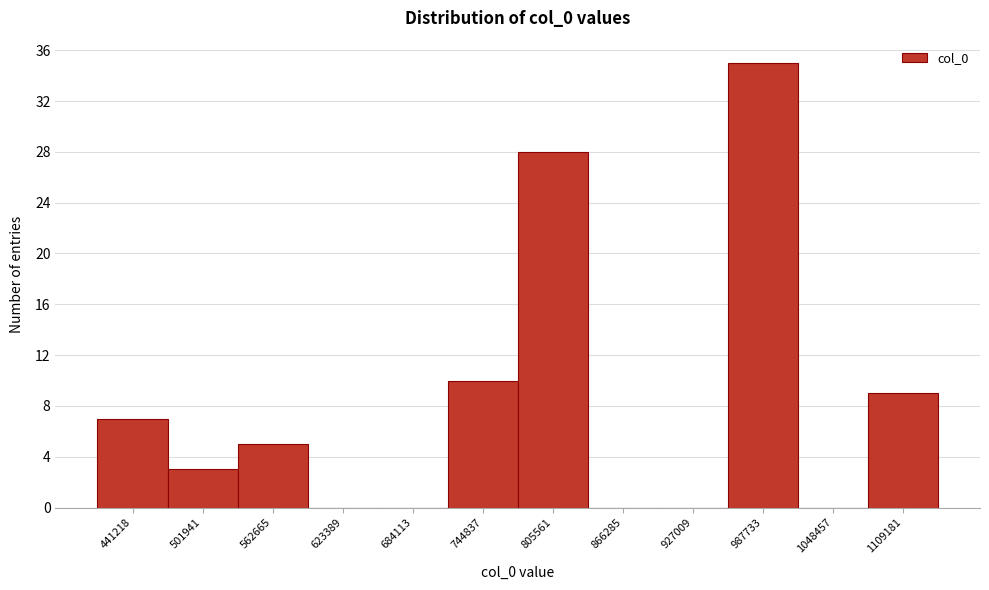

Reading left to right, extract all data points from this chart.

441218=7	501941=3	562665=5	623389=0	684113=0	744837=10	805561=28	866285=0	927009=0	987733=35	1048457=0	1109181=9